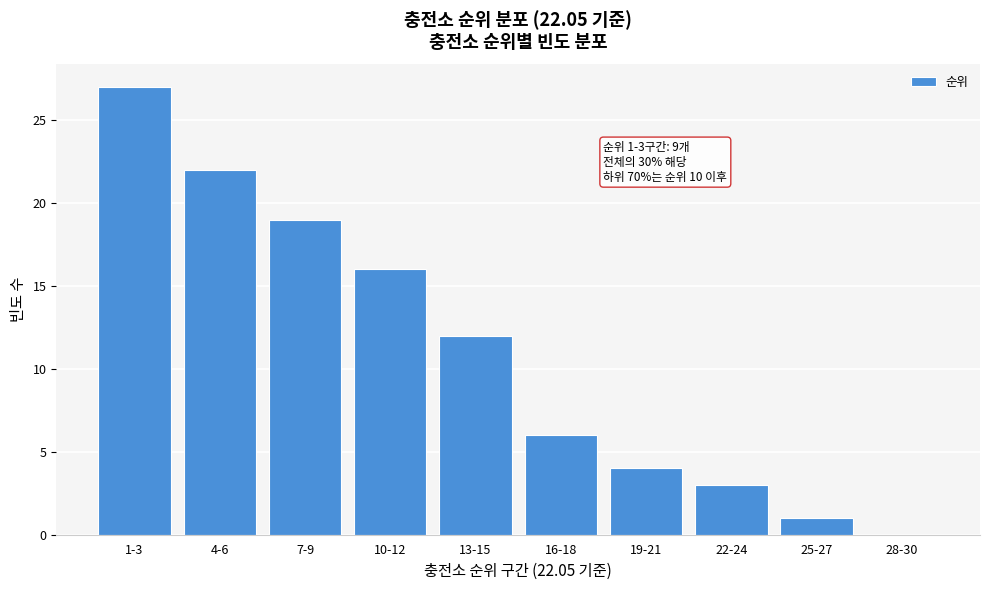

Reading left to right, transcribe all the data shown in this chart.

1-3=27	4-6=22	7-9=19	10-12=16	13-15=12	16-18=6	19-21=4	22-24=3	25-27=1	28-30=0